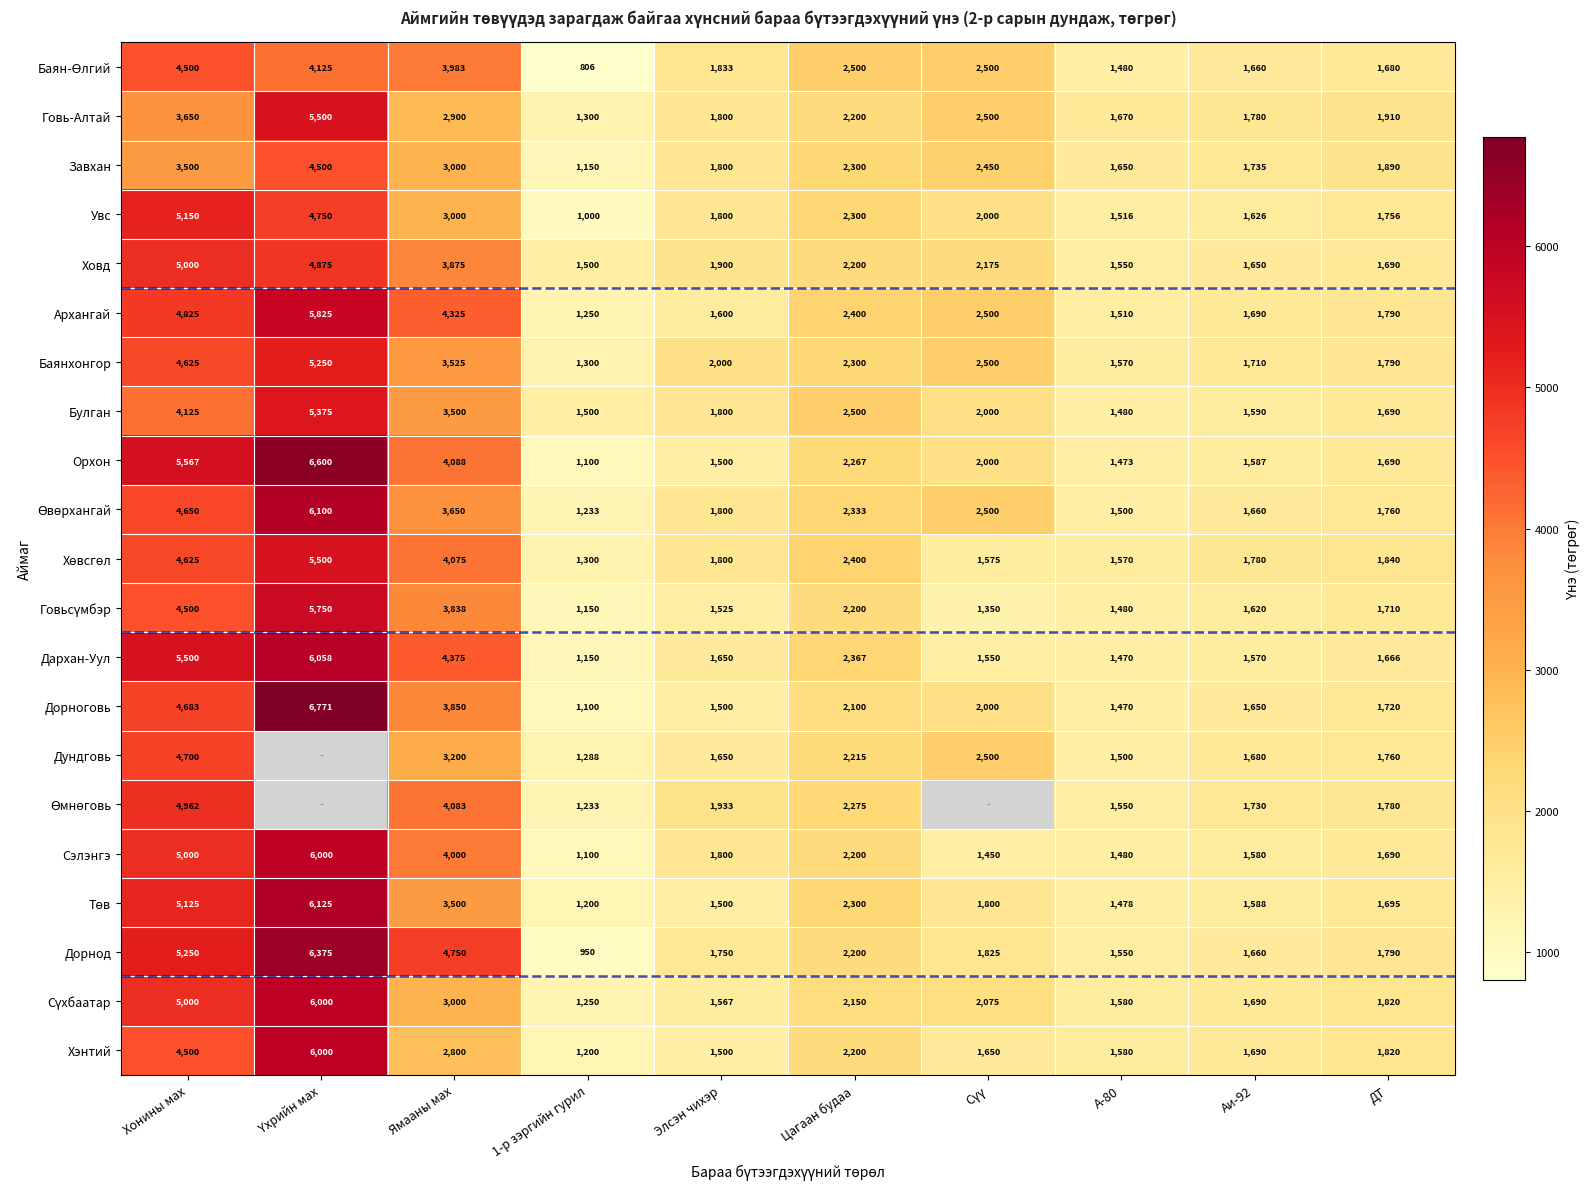

The Увс series shows 1756 at ДТ. True or false?

True